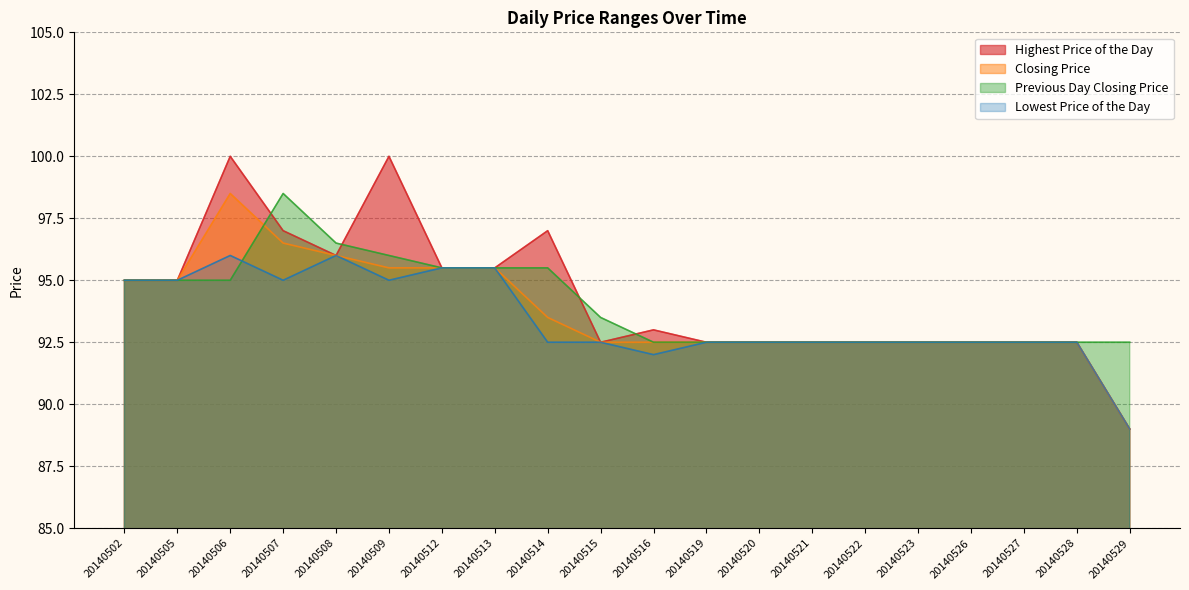

Between 20140522 and 20140508, which is larger?

20140508